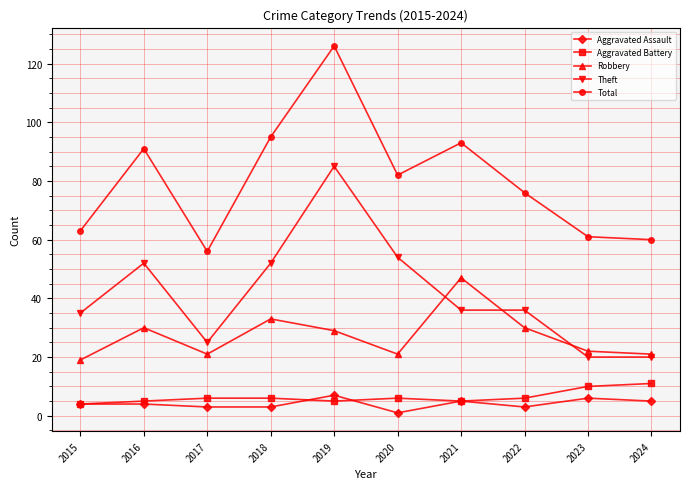

At which category does Robbery reach its first local valley?

2017